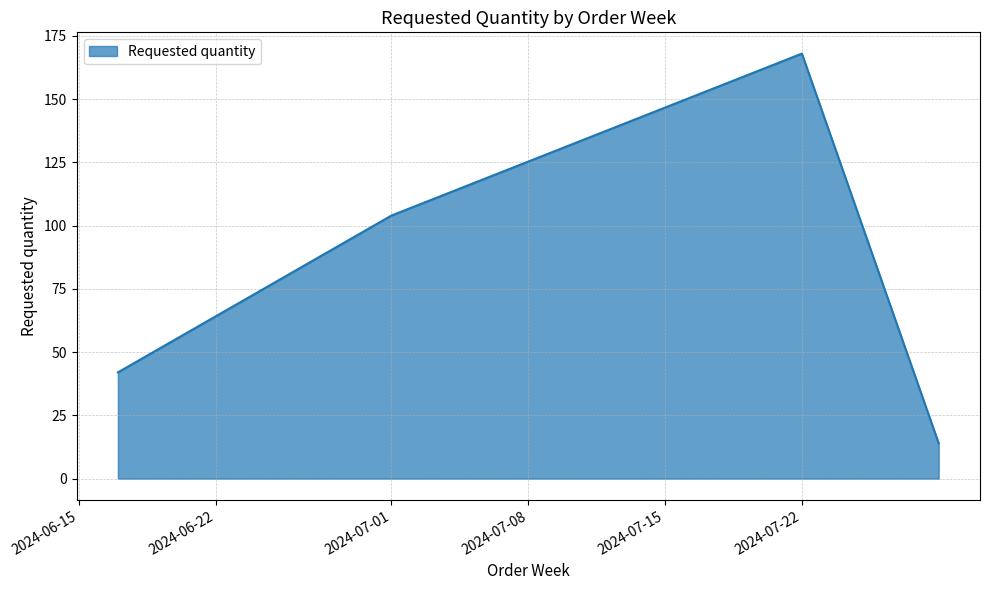

What is the difference between the second highest and minimum values?

90